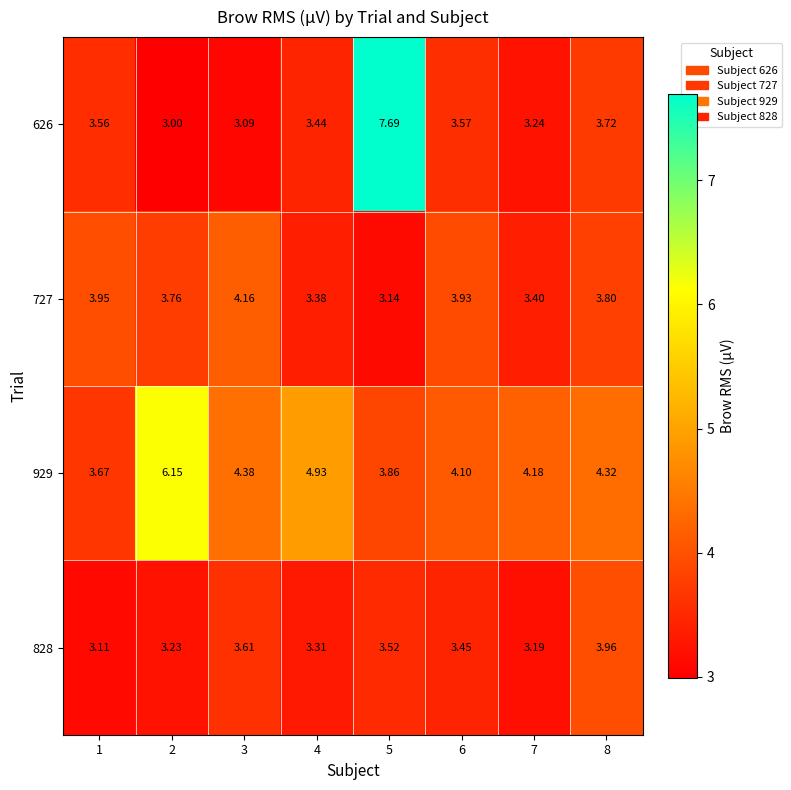

What is the total value across all series at 8?

15.8